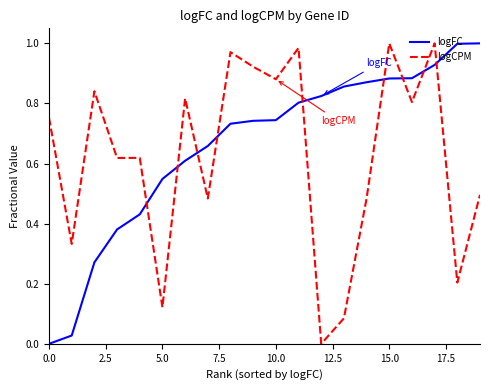

Which series ends up on top after the final intersection of logCPM and logFC?

logFC